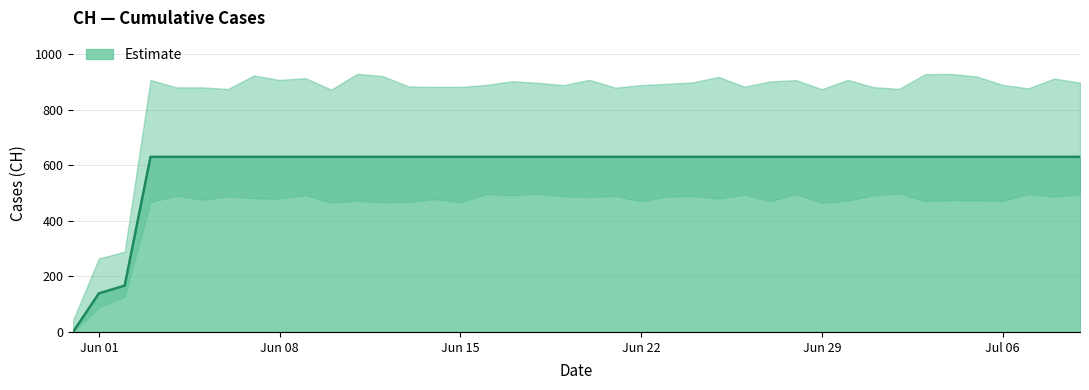

The value at 2020-06-20 is 631. True or false?

True